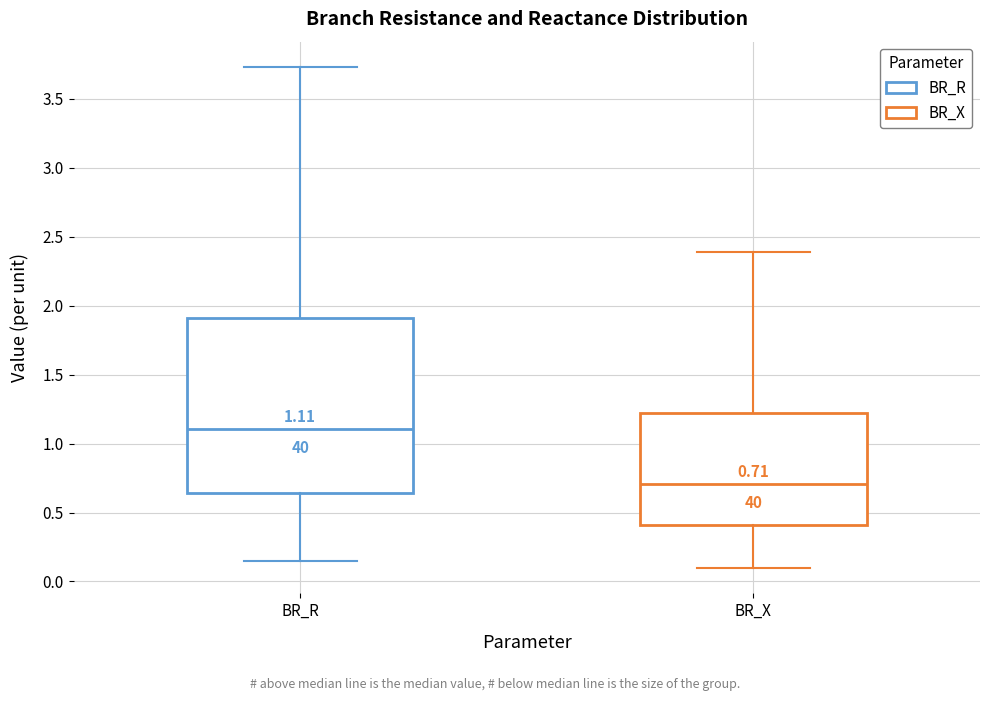

Which box is the tallest, from its lower edge to its upper edge?

BR_R